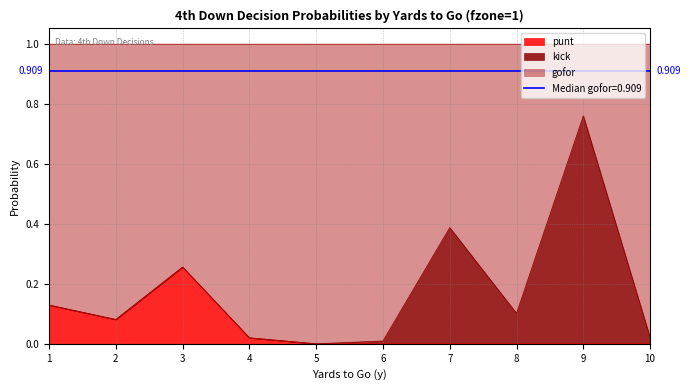

Is it true that punt equals -0.1 at 5?

False